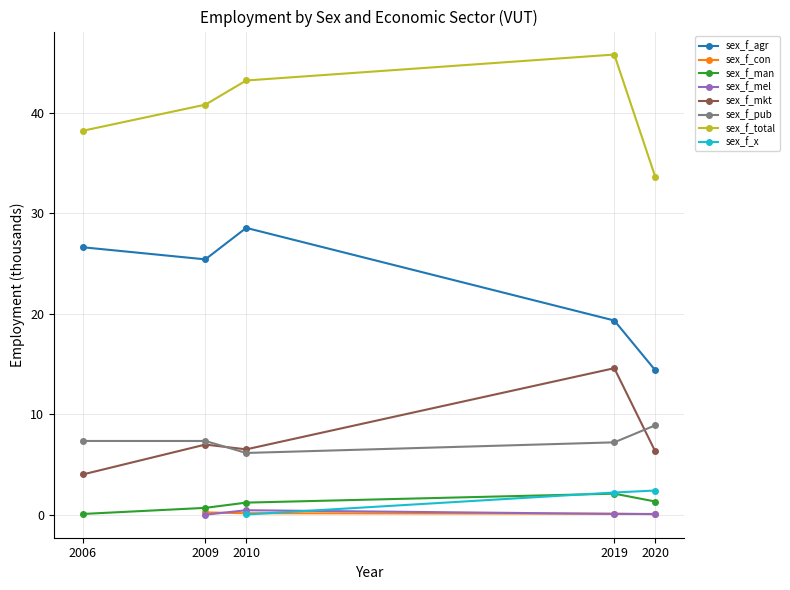

Reading left to right, list all the values displayed in this chart.

sex_f_agr: 2006=26.6	2009=25.4	2010=28.6	2019=19.3	2020=14.4
sex_f_man: 2006=0.1	2009=0.7	2010=1.2	2019=2.1	2020=1.3
sex_f_mkt: 2006=4.0	2009=7.0	2010=6.5	2019=14.6	2020=6.3
sex_f_pub: 2006=7.4	2009=7.4	2010=6.2	2019=7.2	2020=8.9
sex_f_total: 2006=38.2	2009=40.8	2010=43.2	2019=45.8	2020=33.7